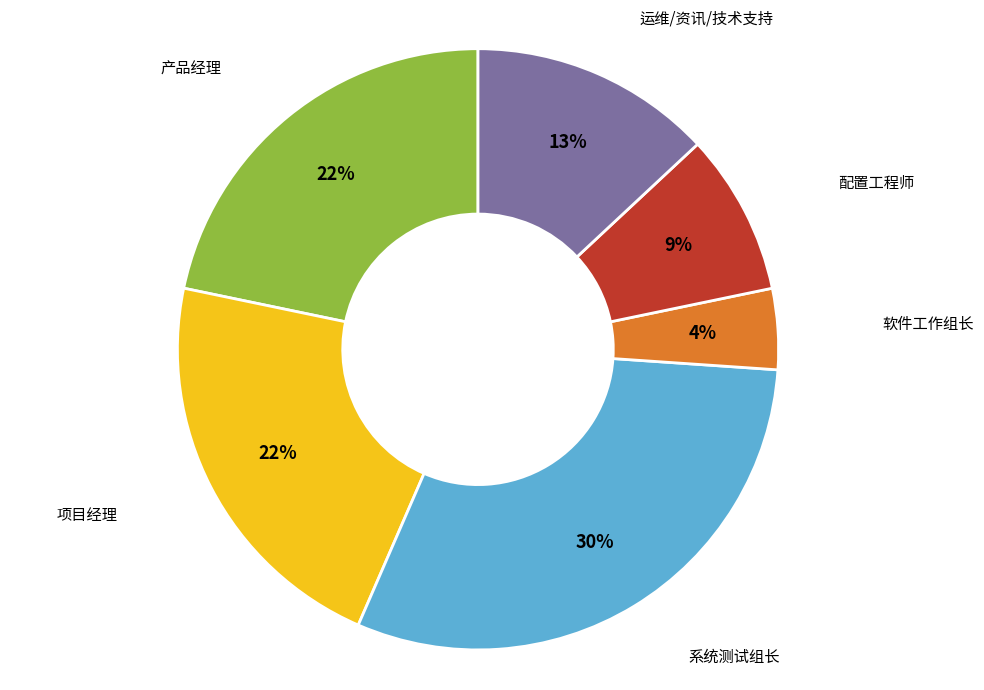

Combined, do 运维/资讯/技术支持 and 项目经理 account for over 50%?

No